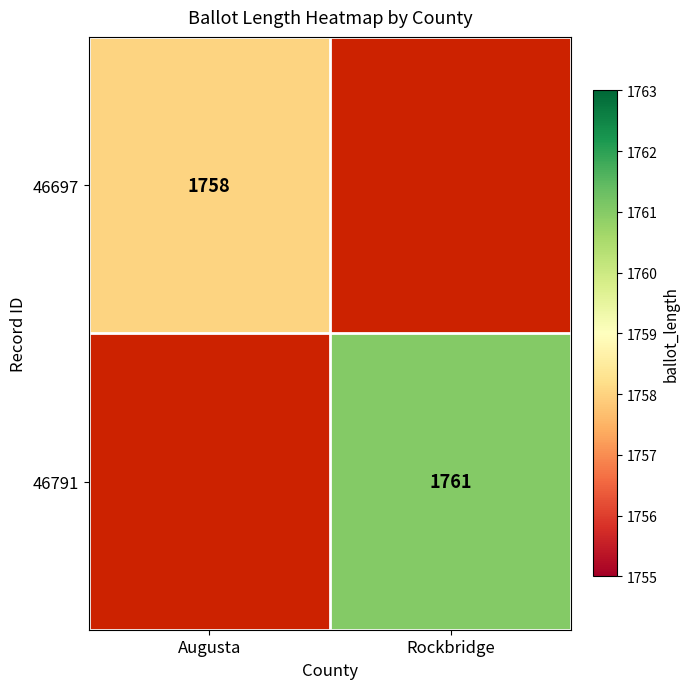

True or false: 46791 has a value of 1761 at Rockbridge.

True